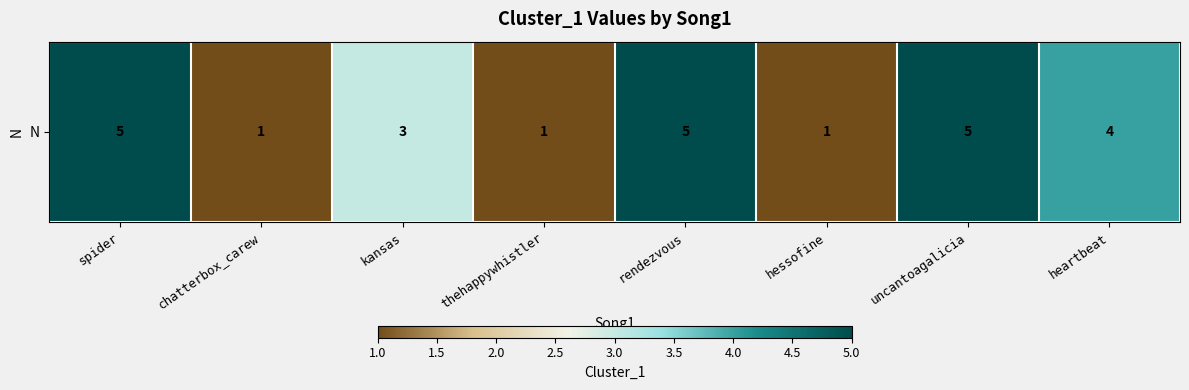

What is the greatest value displayed?

5